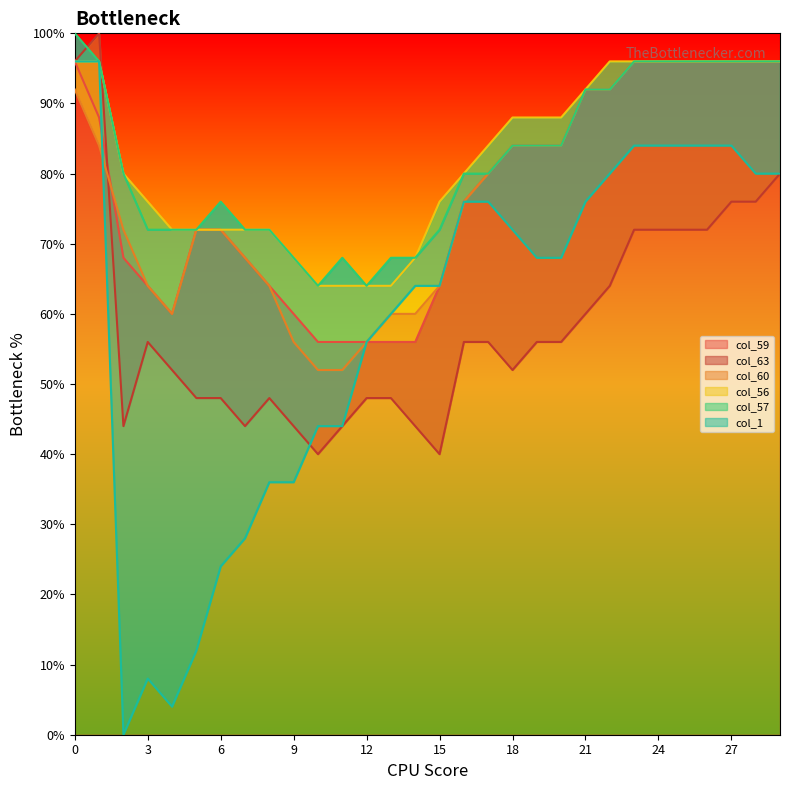

True or false: col_63 has a value of 64.0 at 22.

True